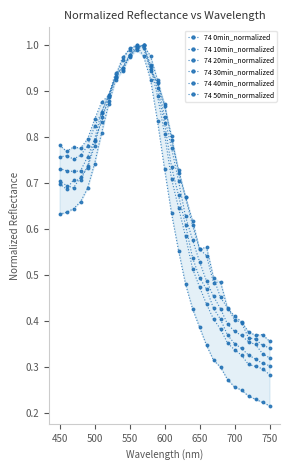

How many series are shown in this chart?

6